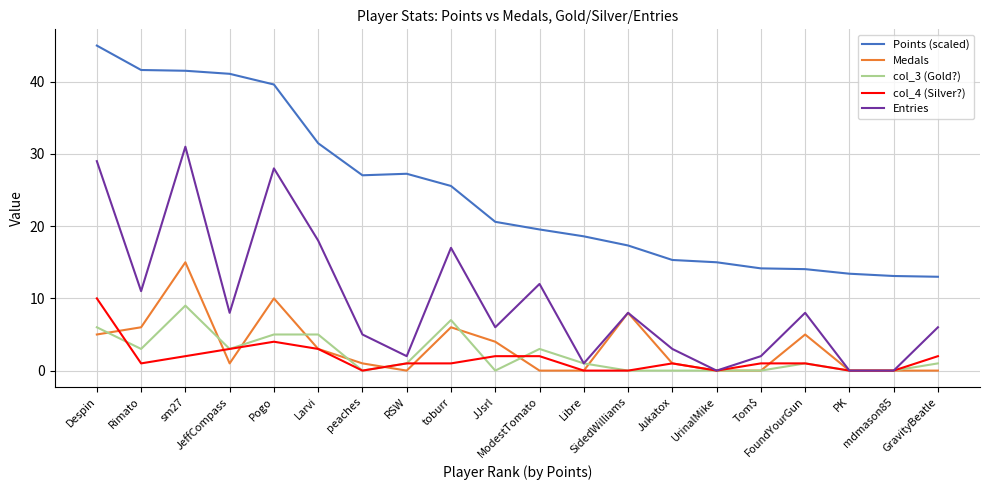

Rank the series by their maximum value, from highest to lowest.

Points (scaled), Entries, Medals, col_4 (Silver?), col_3 (Gold?)